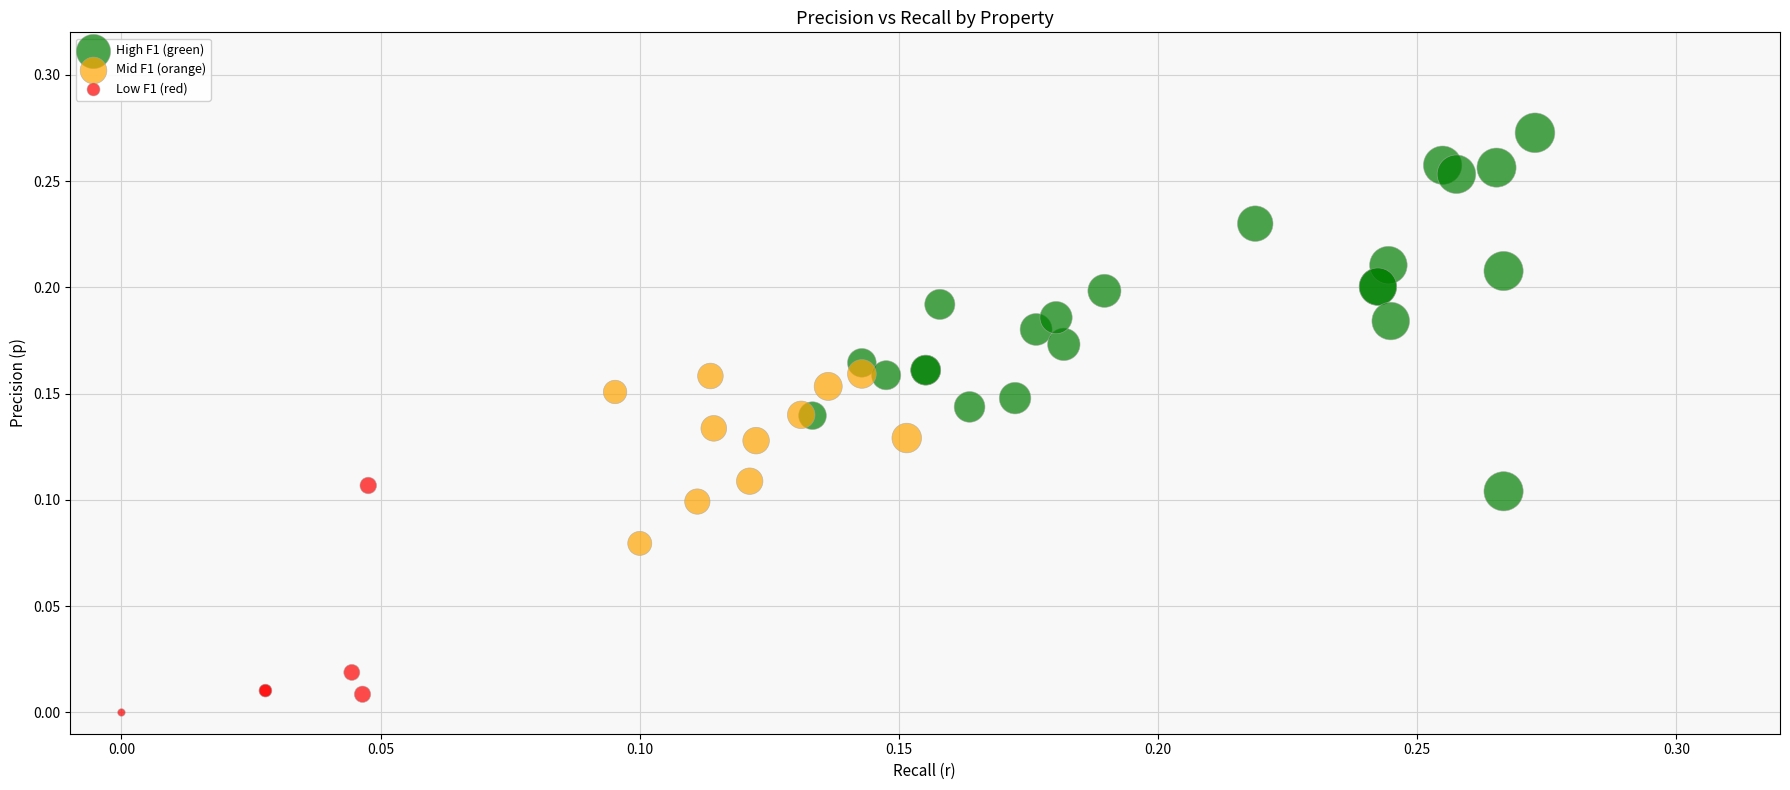

Which series reaches the minimum Y coordinate?

Low F1 (red)